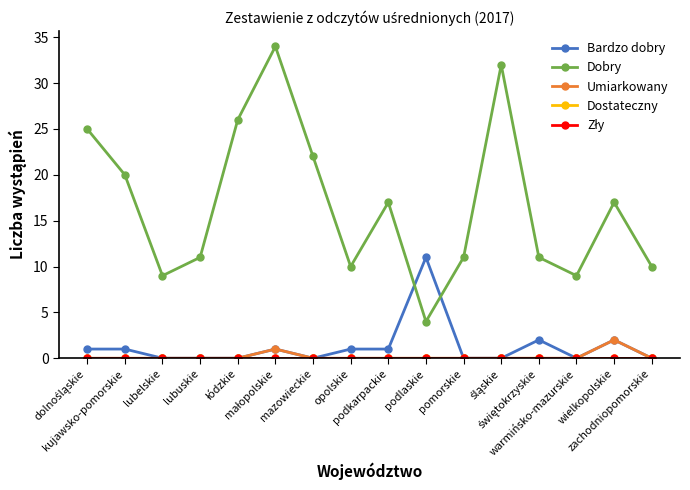

Reading left to right, extract all data points from this chart.

Bardzo dobry: dolnośląskie=1	kujawsko-pomorskie=1	lubelskie=0	lubuskie=0	łódzkie=0	małopolskie=1	mazowieckie=0	opolskie=1	podkarpackie=1	podlaskie=11	pomorskie=0	śląskie=0	świętokrzyskie=2	warmińsko-mazurskie=0	wielkopolskie=2	zachodniopomorskie=0
Dobry: dolnośląskie=25	kujawsko-pomorskie=20	lubelskie=9	lubuskie=11	łódzkie=26	małopolskie=34	mazowieckie=22	opolskie=10	podkarpackie=17	podlaskie=4	pomorskie=11	śląskie=32	świętokrzyskie=11	warmińsko-mazurskie=9	wielkopolskie=17	zachodniopomorskie=10
Umiarkowany: dolnośląskie=0	kujawsko-pomorskie=0	lubelskie=0	lubuskie=0	łódzkie=0	małopolskie=1	mazowieckie=0	opolskie=0	podkarpackie=0	podlaskie=0	pomorskie=0	śląskie=0	świętokrzyskie=0	warmińsko-mazurskie=0	wielkopolskie=2	zachodniopomorskie=0
Dostateczny: dolnośląskie=0	kujawsko-pomorskie=0	lubelskie=0	lubuskie=0	łódzkie=0	małopolskie=0	mazowieckie=0	opolskie=0	podkarpackie=0	podlaskie=0	pomorskie=0	śląskie=0	świętokrzyskie=0	warmińsko-mazurskie=0	wielkopolskie=0	zachodniopomorskie=0
Zły: dolnośląskie=0	kujawsko-pomorskie=0	lubelskie=0	lubuskie=0	łódzkie=0	małopolskie=0	mazowieckie=0	opolskie=0	podkarpackie=0	podlaskie=0	pomorskie=0	śląskie=0	świętokrzyskie=0	warmińsko-mazurskie=0	wielkopolskie=0	zachodniopomorskie=0